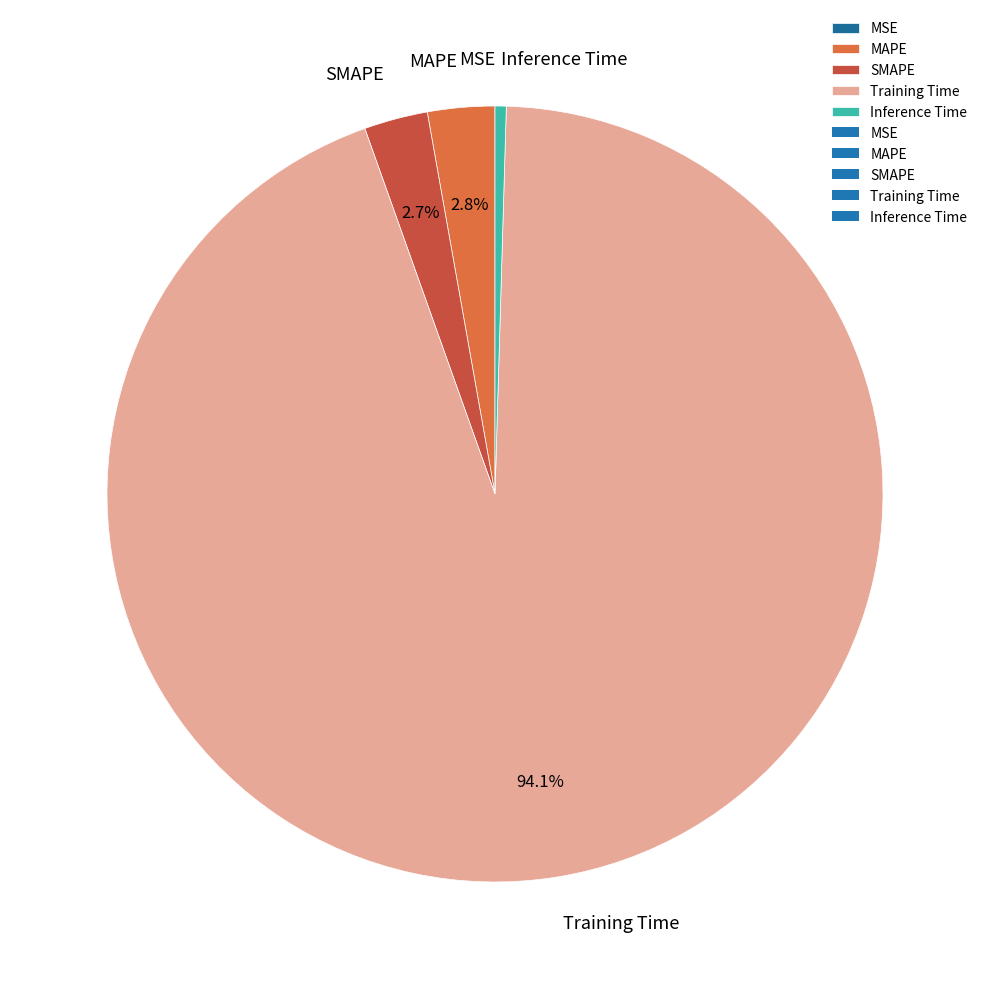

Which slice is the largest?

Training Time